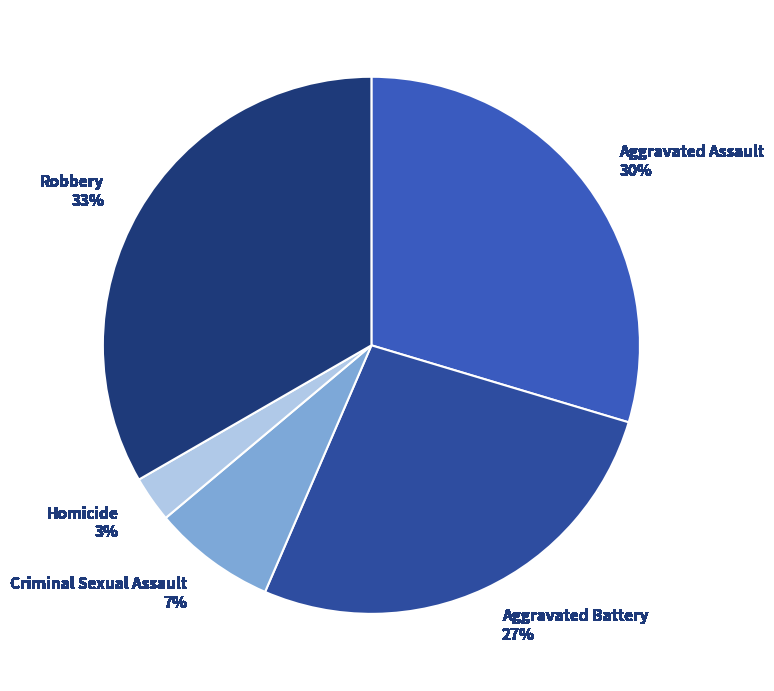

True or false: Aggravated Assault accounts for 30% of the total.

True